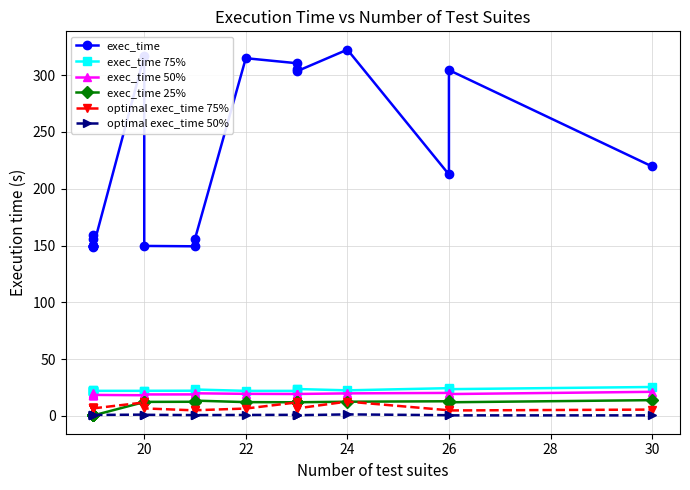

Does the chart have visible grid lines?

Yes